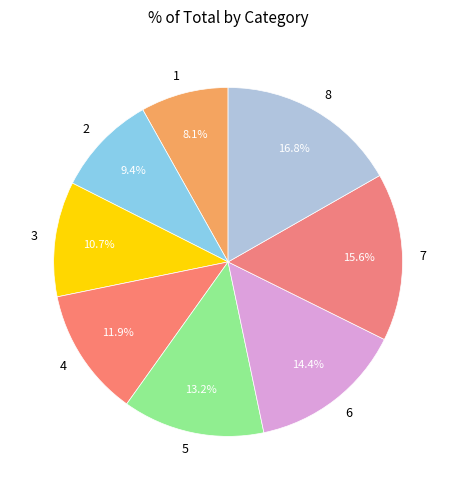

How many segments does this pie chart have?

8